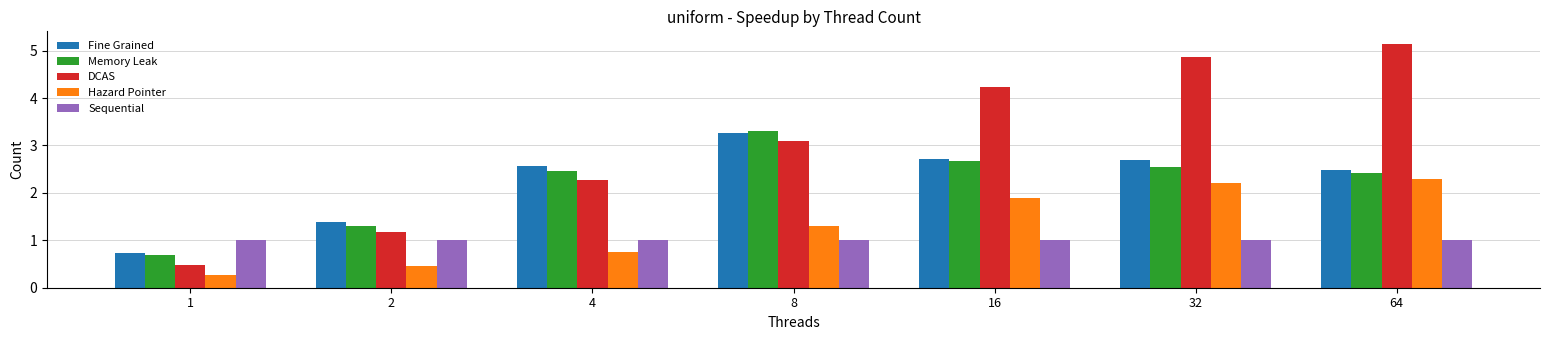

How many values in the Hazard Pointer series are below 1?

3